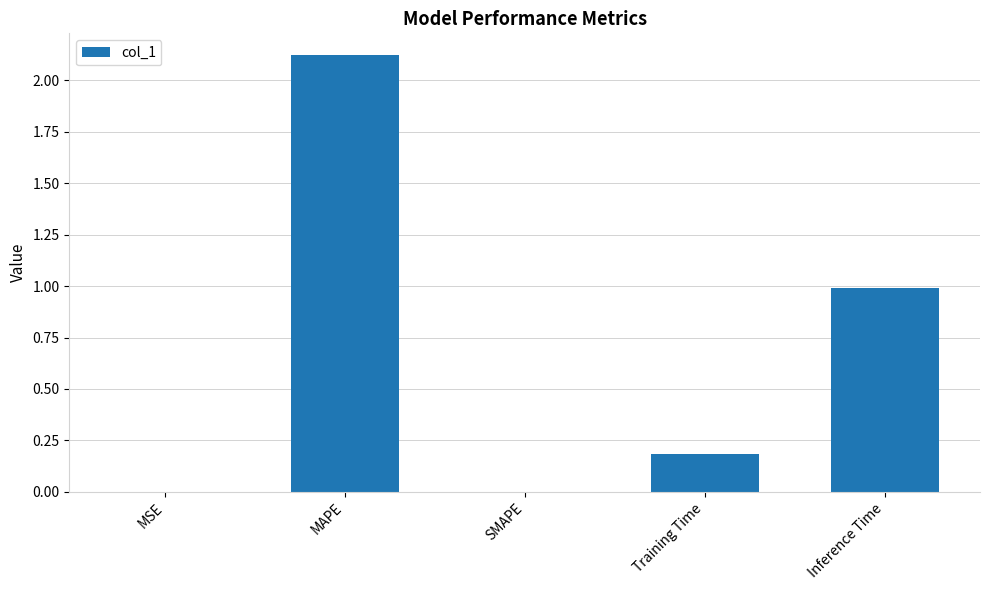

Count the number of data series in this chart.

1